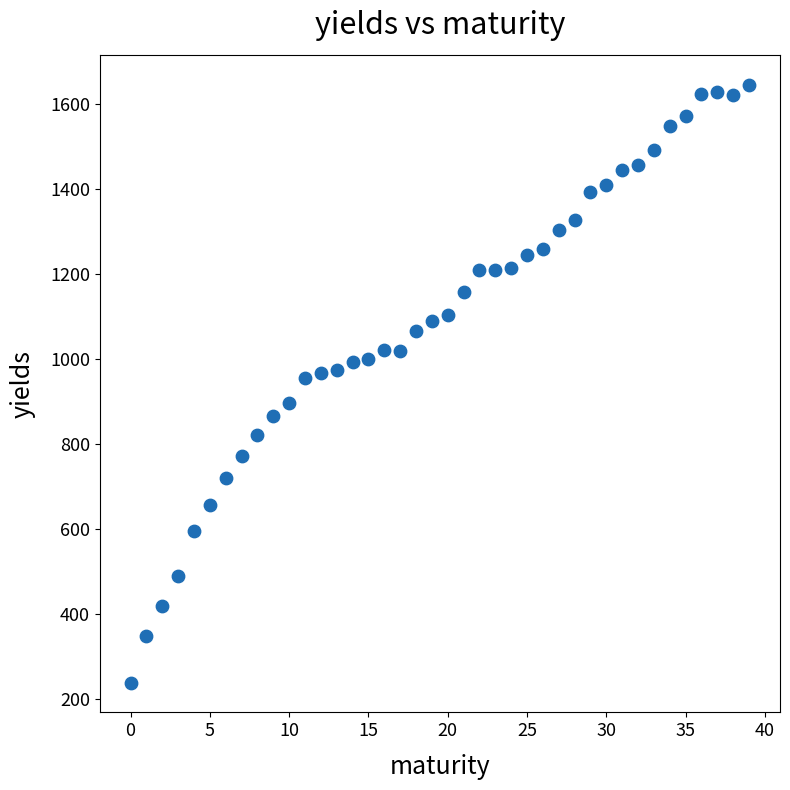

What is the range of Y values (max minus min)?

1408